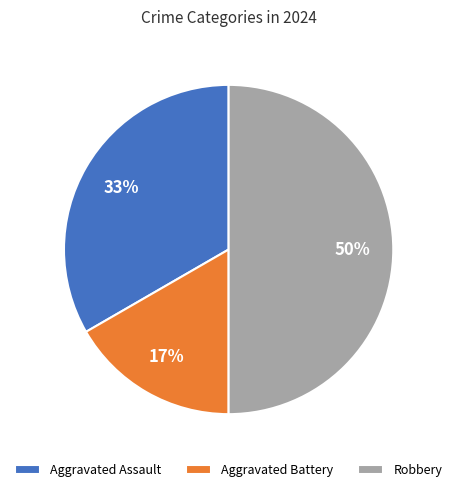

Is Aggravated Battery the majority of the pie?

No